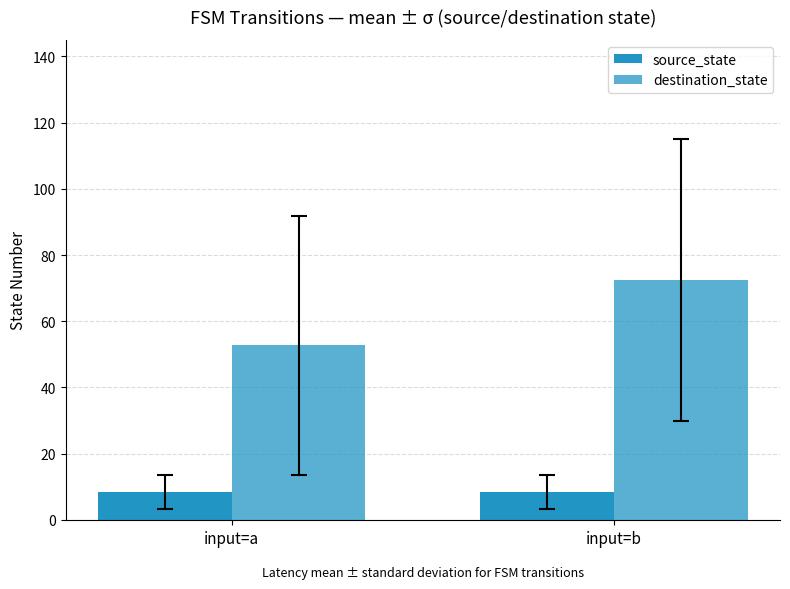

What is the value of the destination_state bar at the 1st from the left?

52.7